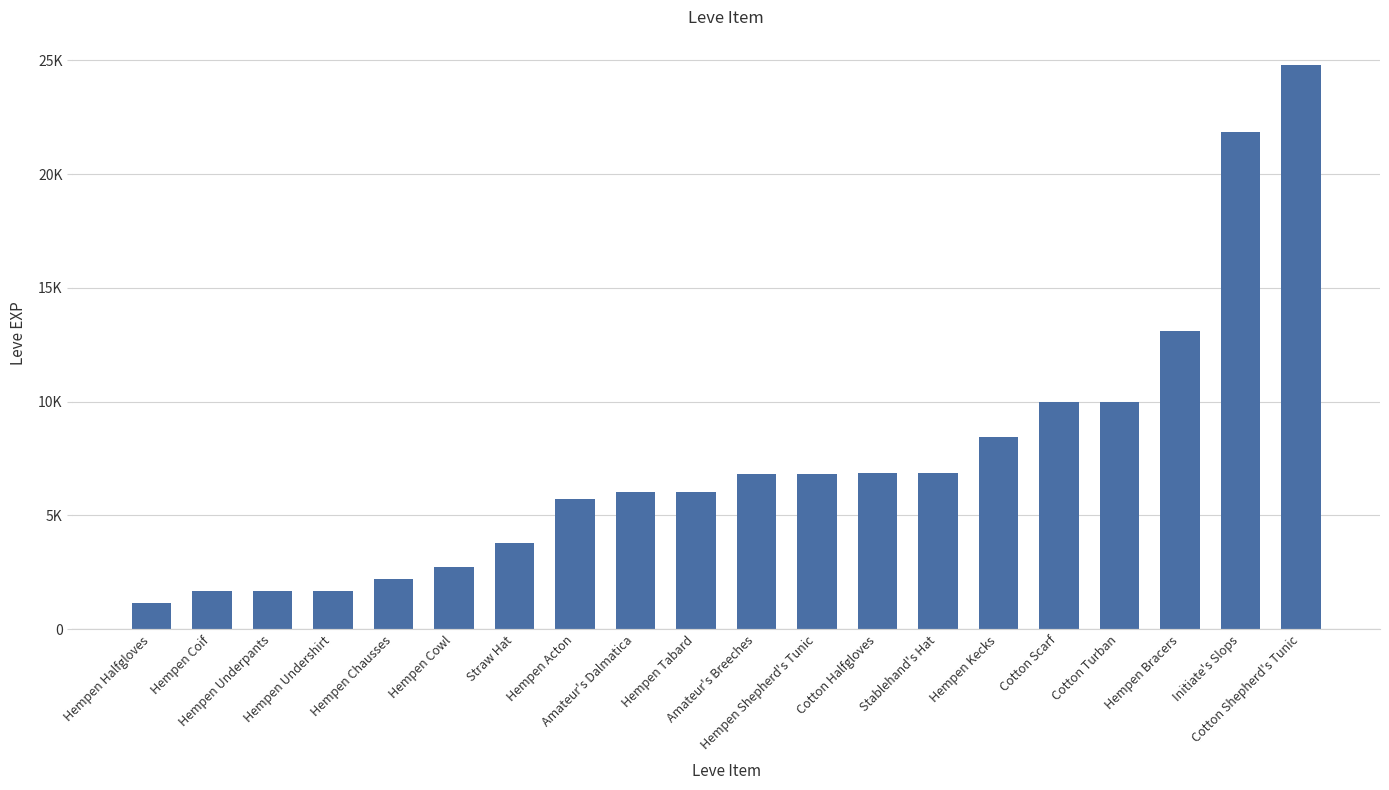

Rank the categories by value from highest to lowest.

Cotton Shepherd's Tunic, Initiate's Slops, Hempen Bracers, Cotton Scarf, Cotton Turban, Hempen Kecks, Cotton Halfgloves, Stablehand's Hat, Amateur's Breeches, Hempen Shepherd's Tunic, Amateur's Dalmatica, Hempen Tabard, Hempen Acton, Straw Hat, Hempen Cowl, Hempen Chausses, Hempen Coif, Hempen Underpants, Hempen Undershirt, Hempen Halfgloves